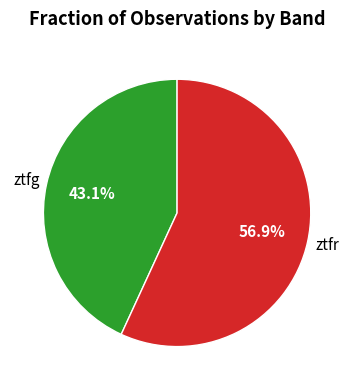

How many slices are in this pie chart?

2